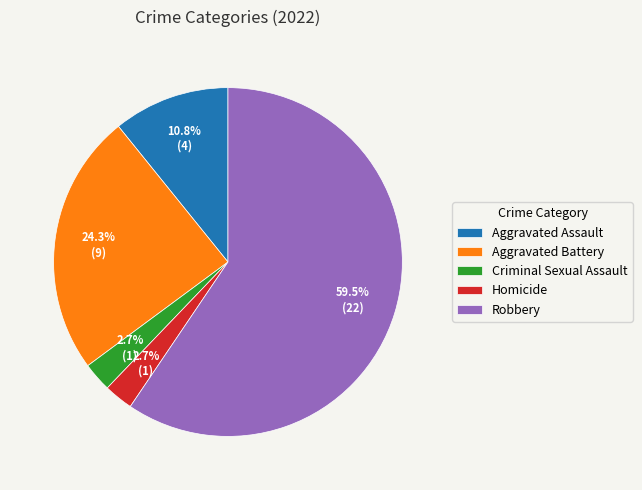

Which slice is the largest?

Robbery